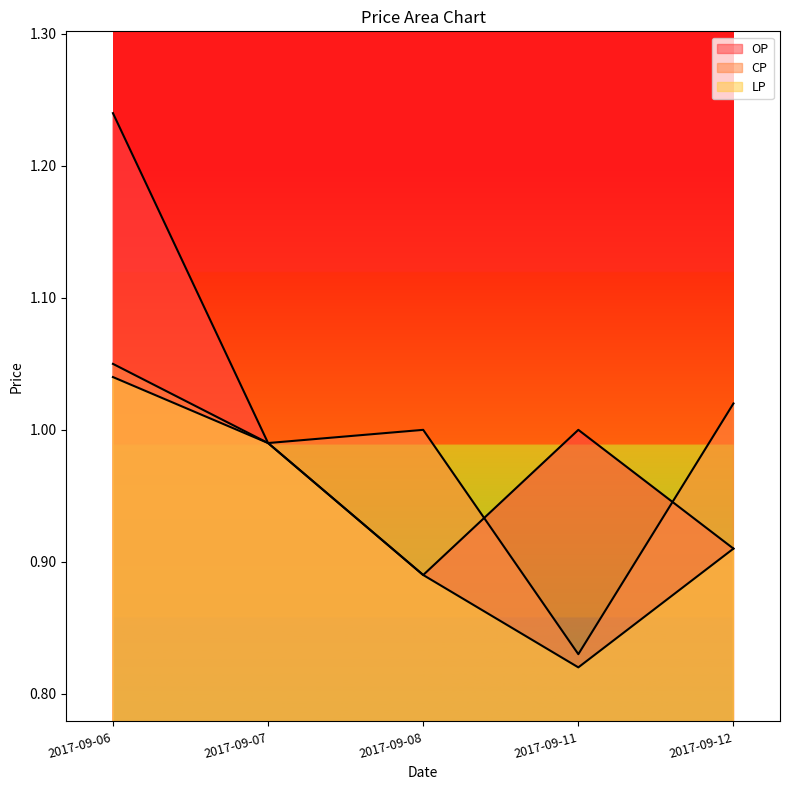

Is it true that OP equals 1.6 at 2017-09-07?

False